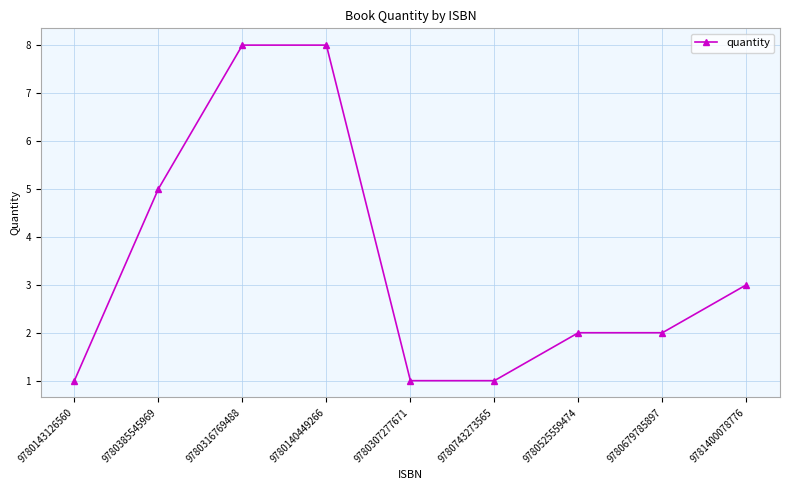

Reading left to right, list all the values displayed in this chart.

1	5	8	8	1	1	2	2	3